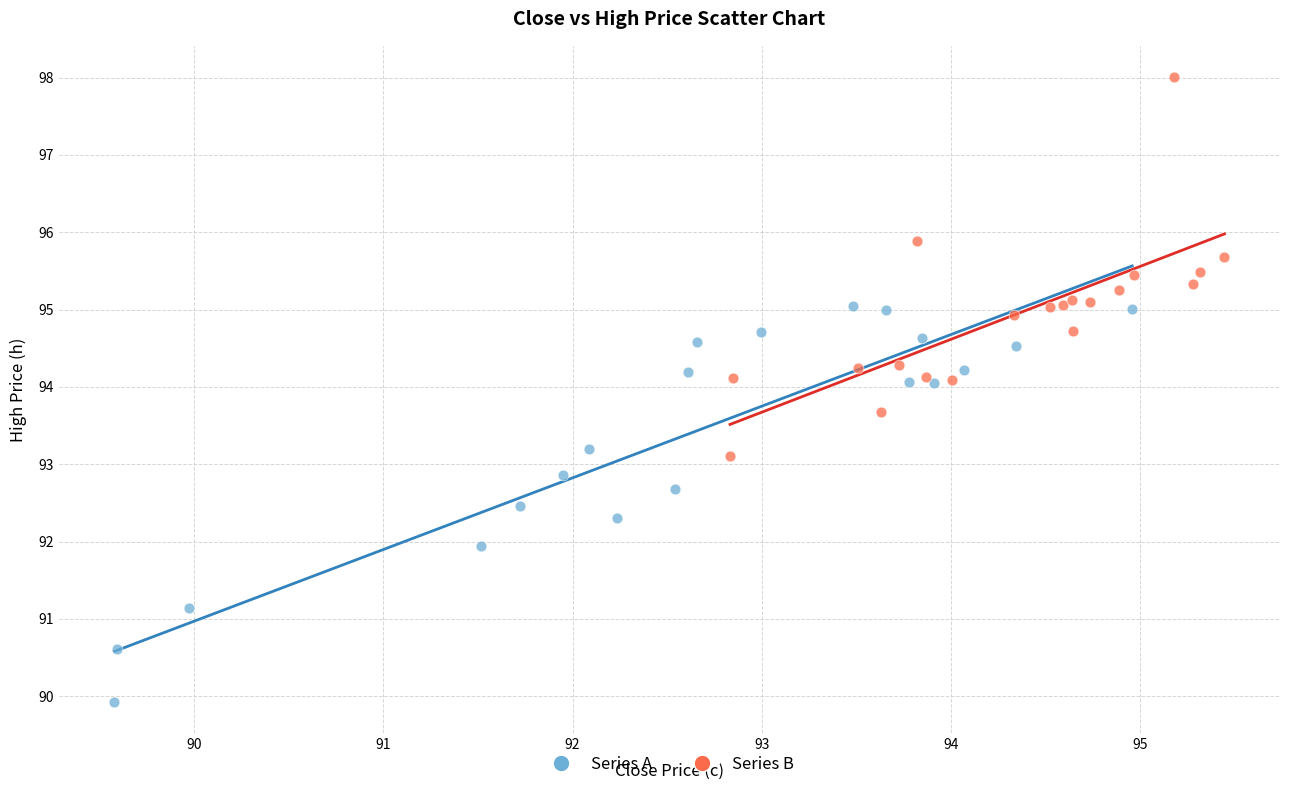

Which series contains the lowest Y value?

Series A